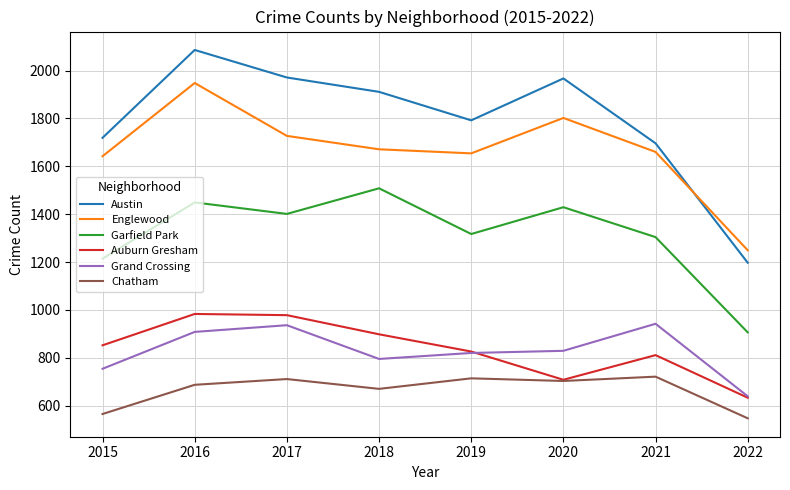

List the series in order of their peak value, lowest first.

Chatham, Grand Crossing, Auburn Gresham, Garfield Park, Englewood, Austin